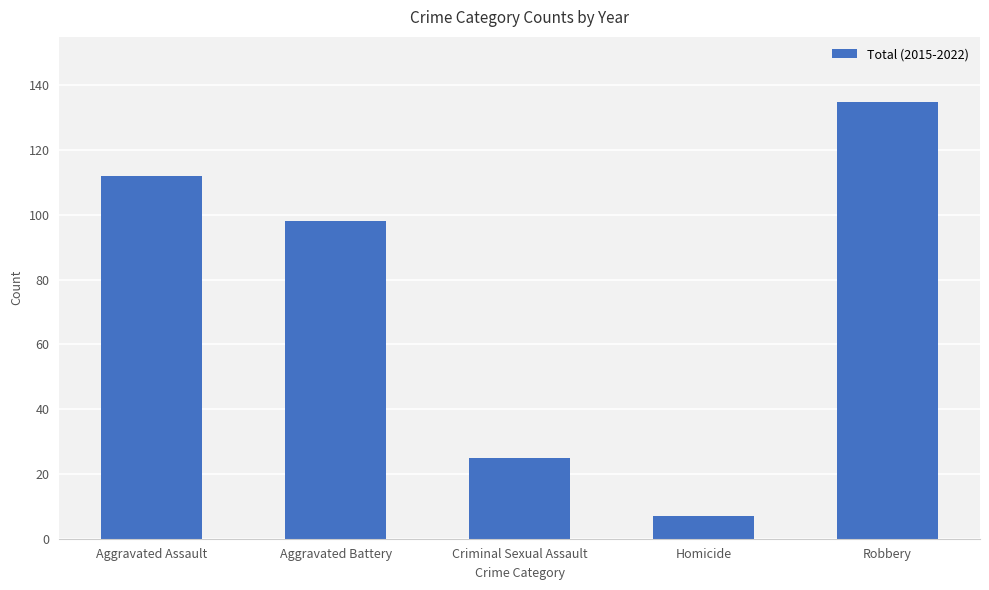

How many bars are there in total?

5